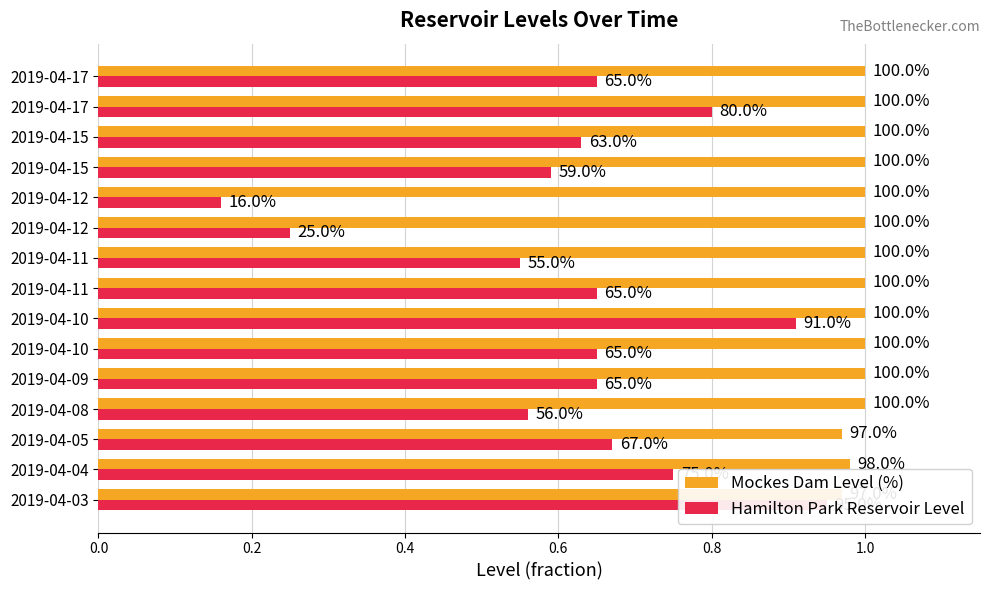

Count the Mockes Dam Level (%) values in the range 1 to 2.

12